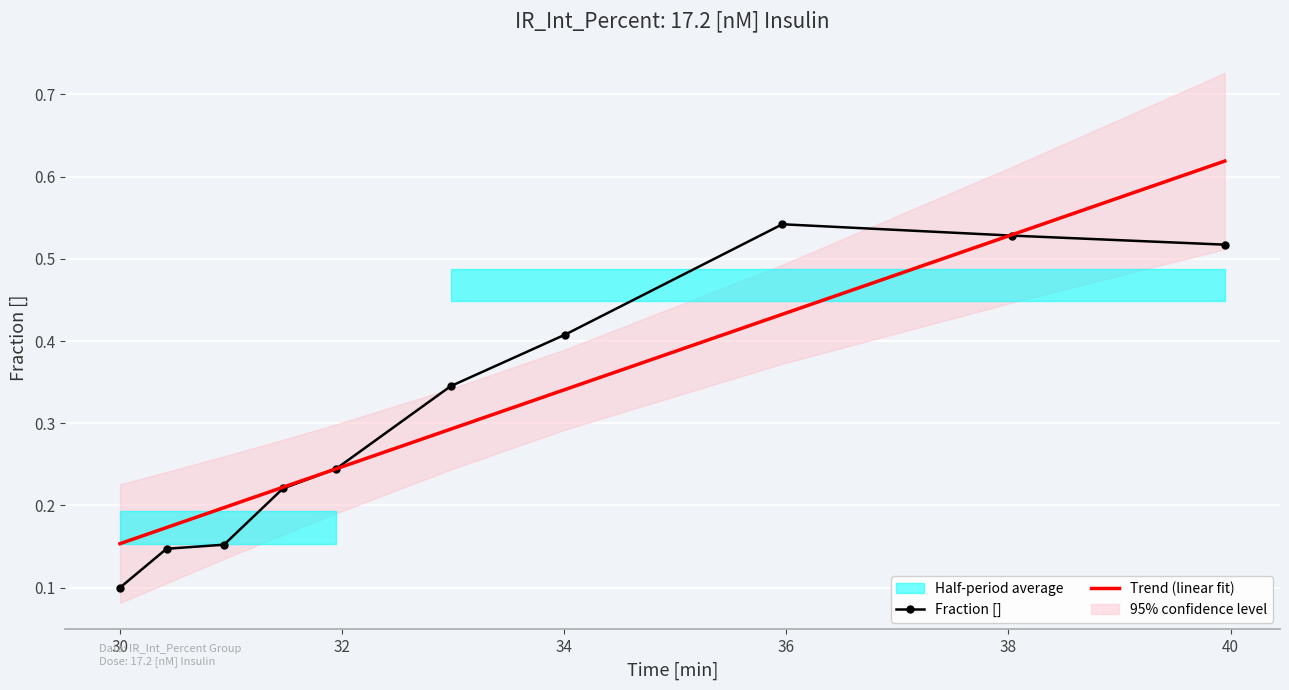

What is the label of the 6th point from the right?

31.94793808783997